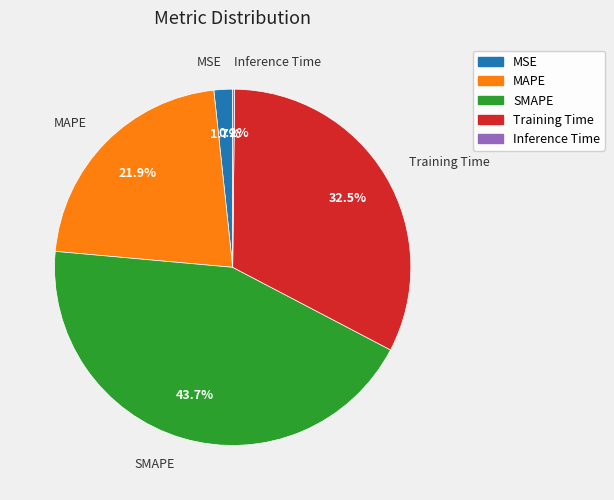

Is it true that Training Time is 24% of the pie?

False